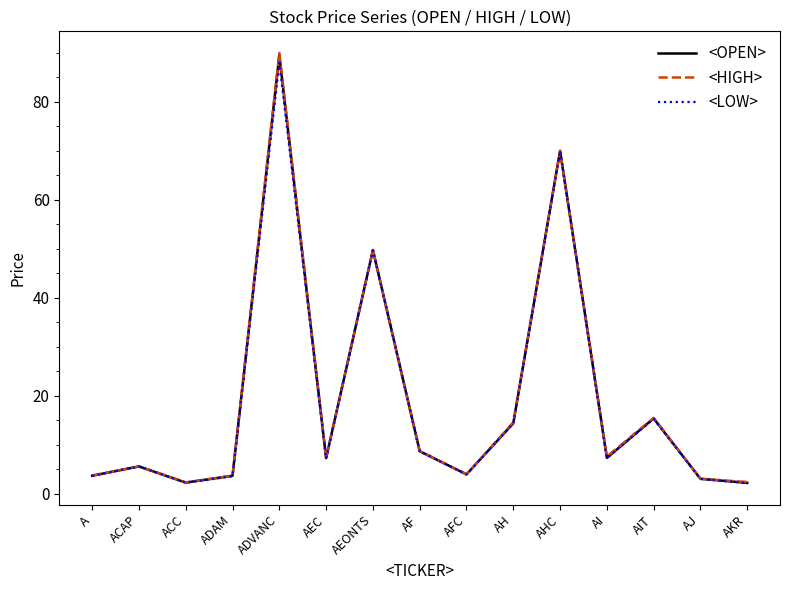

What is the total value across all series at AH?

43.4